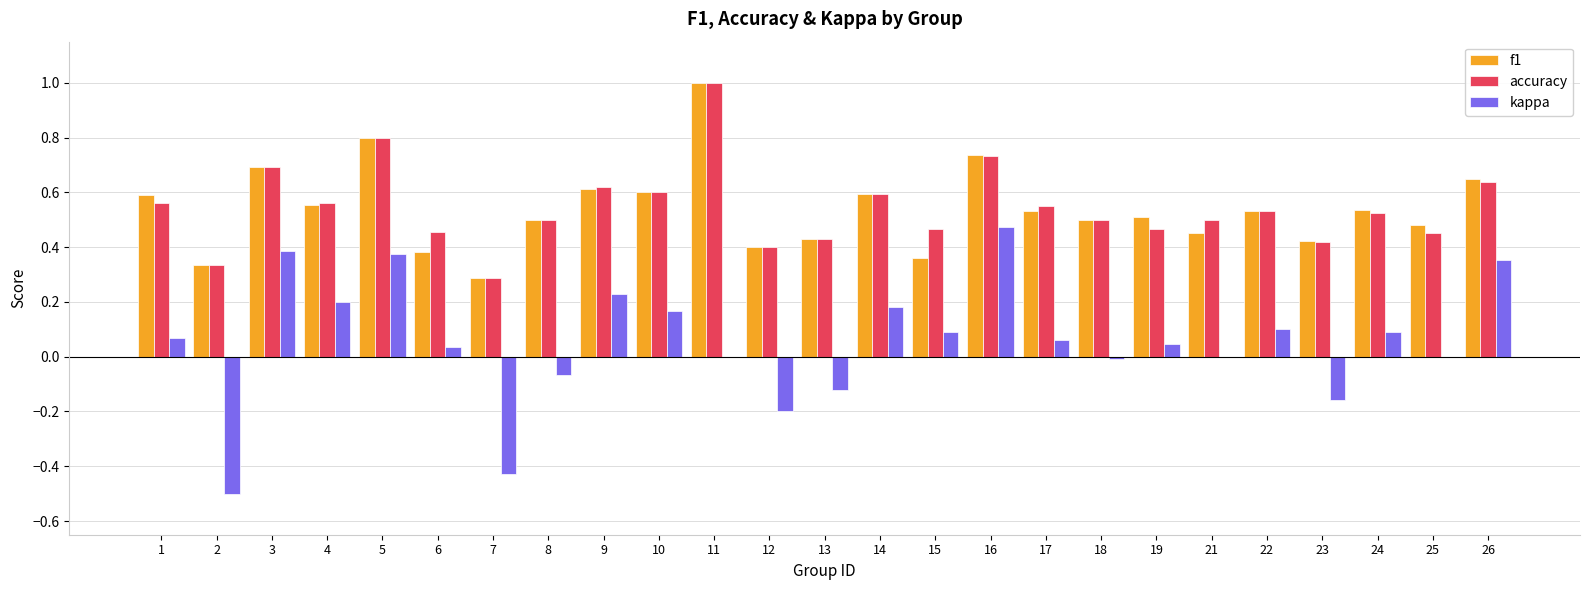

Which series changed the most between 11 and 24?

accuracy